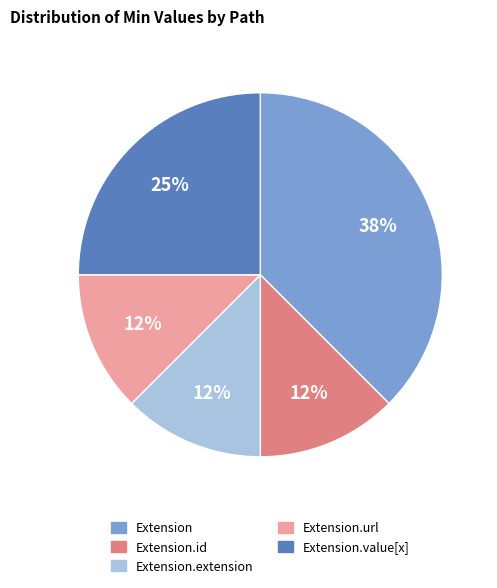

How many slices are in this pie chart?

5